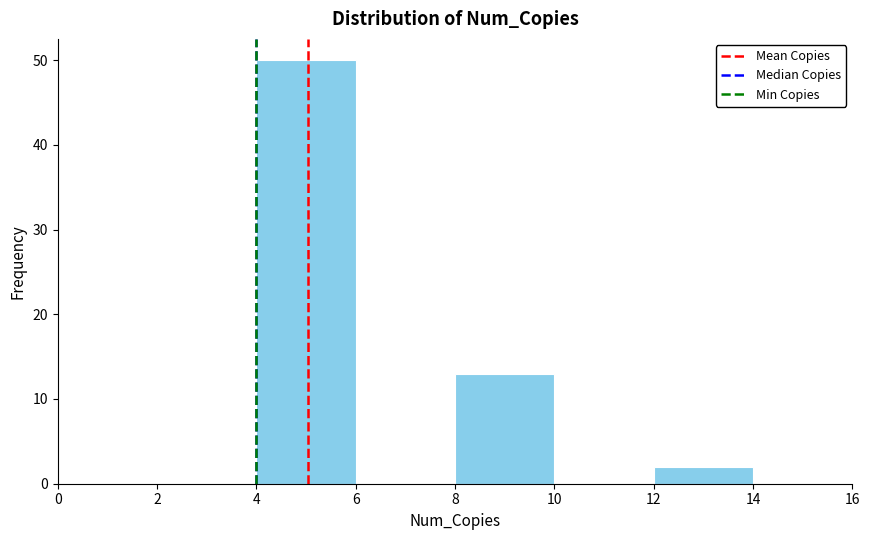

Reading left to right, list every bar in this chart as the range it spans on the x-axis followed by its height. The values are not printed on the chart, so give them approximately, as read against the axis.

0 to 2: 0
2 to 4: 0
4 to 6: 50
6 to 8: 0
8 to 10: 13
10 to 12: 0
12 to 14: 2
14 to 16: 0